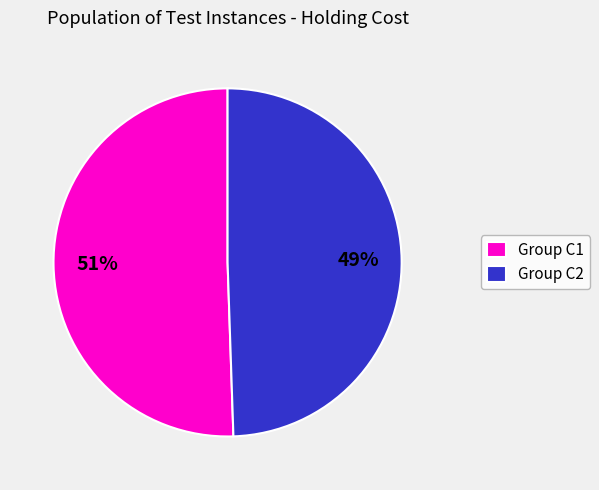

Rank the categories by value from lowest to highest.

Group C2, Group C1